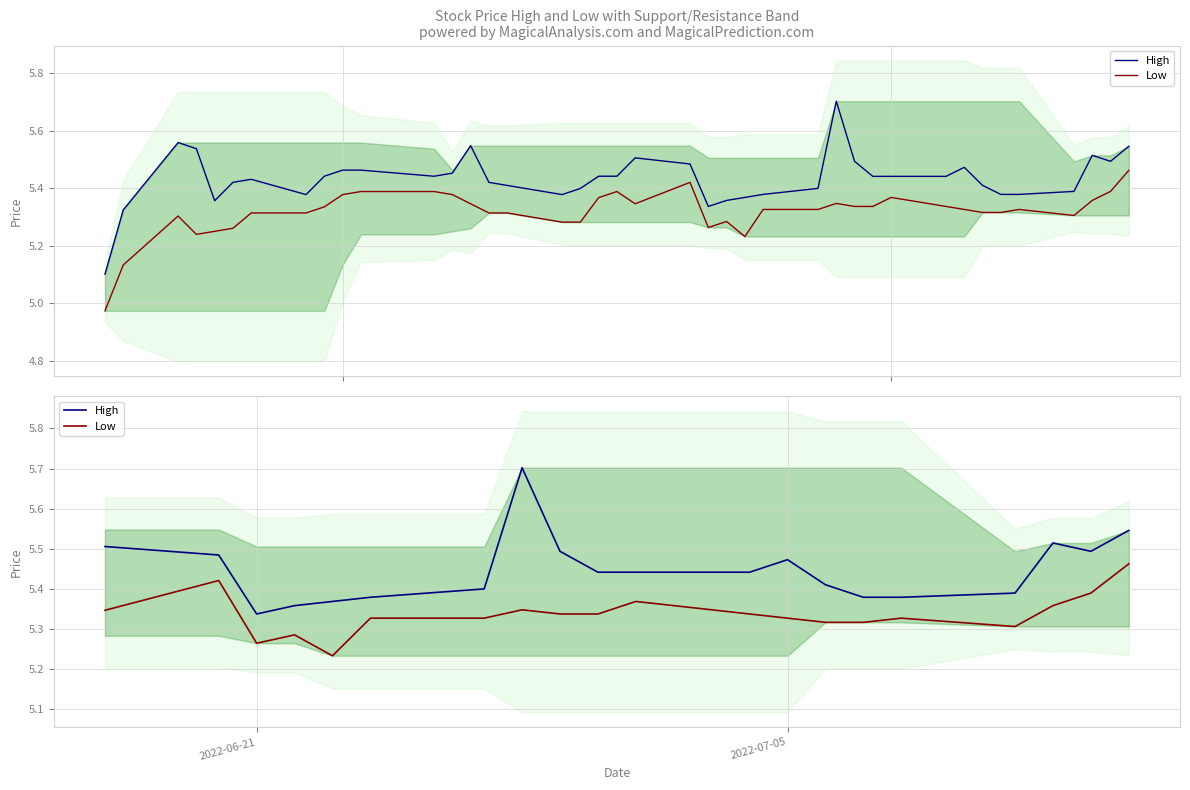

List the series in order of their overall mean, highest first.

High, Low